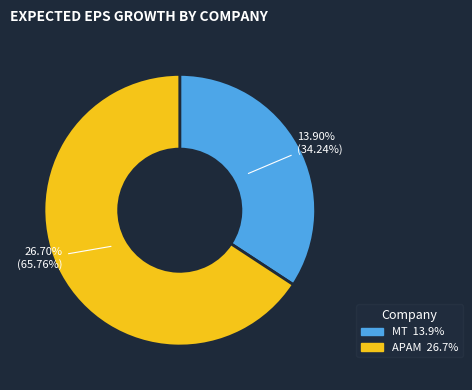

To the nearest percent, what is the difference between the largest and smallest slice percentages?

32%